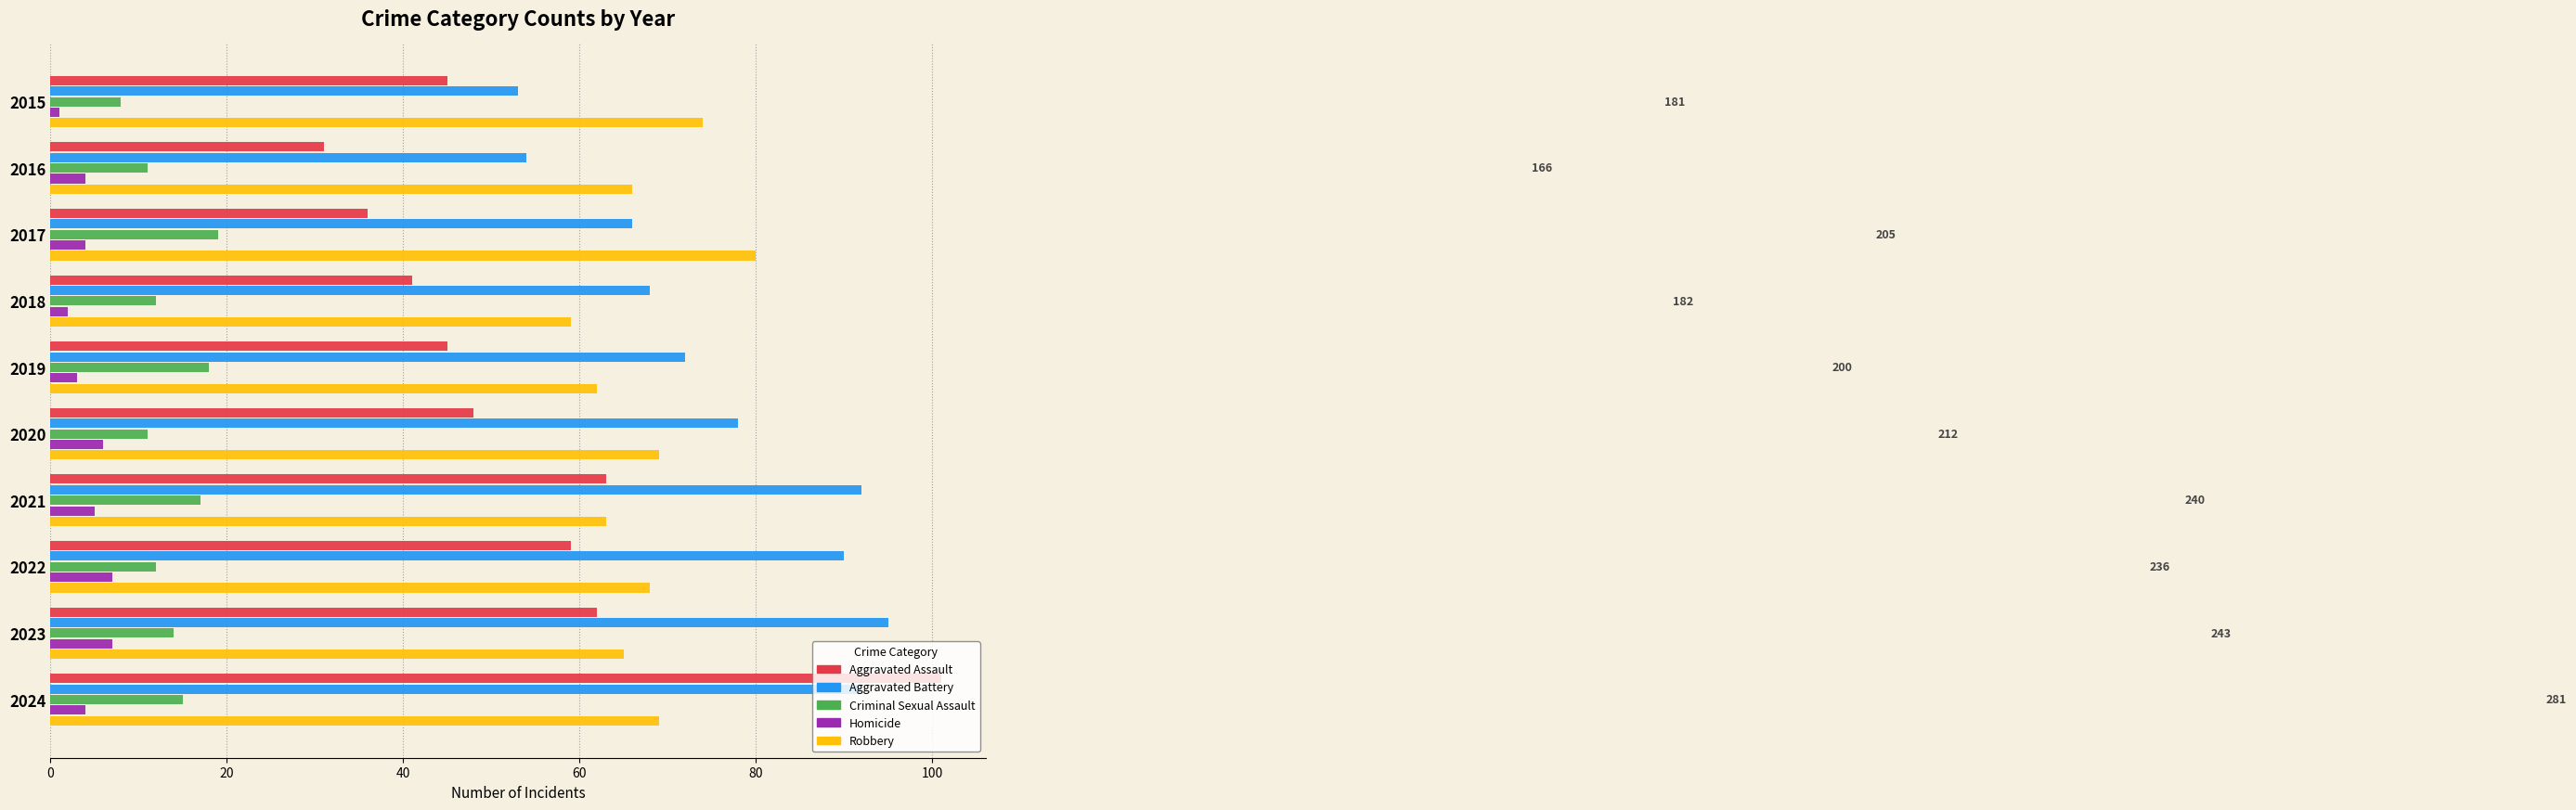

At how many categories does at least one series exceed 51?

10